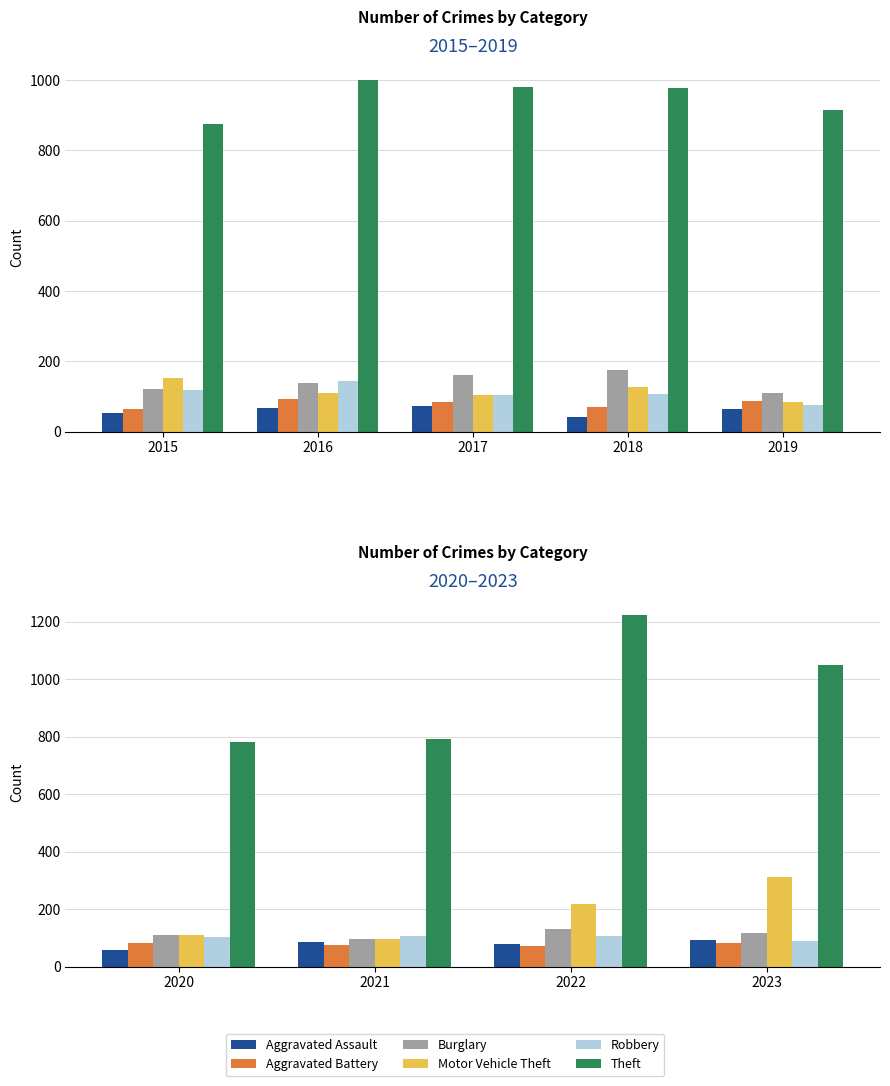

Rank the series by their maximum value, from lowest to highest.

Aggravated Battery, Aggravated Assault, Robbery, Burglary, Motor Vehicle Theft, Theft